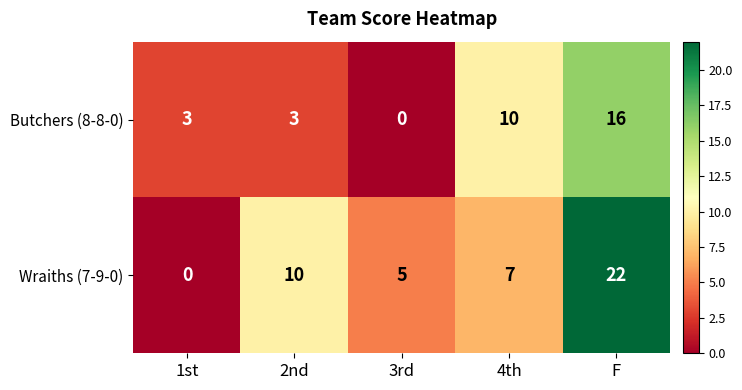

Rank the series by their average value, from lowest to highest.

Butchers (8-8-0), Wraiths (7-9-0)